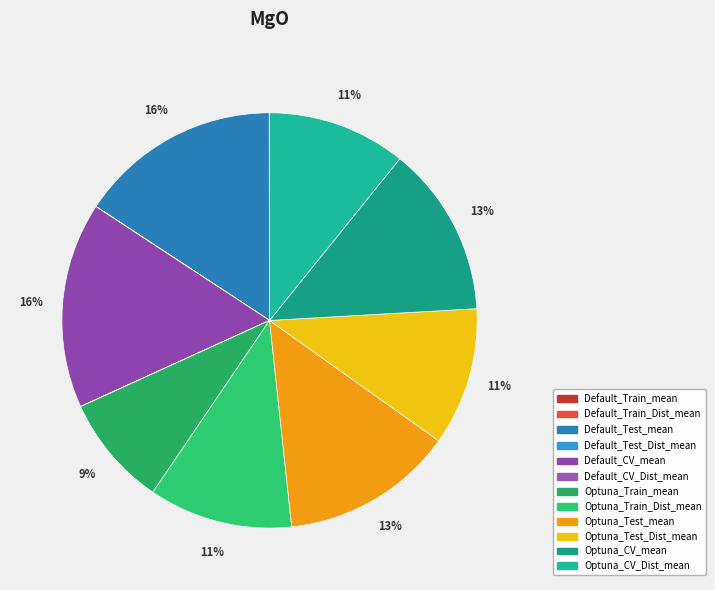

Is the sum of Default_Test_Dist_mean and Optuna_Train_Dist_mean greater than half?

No